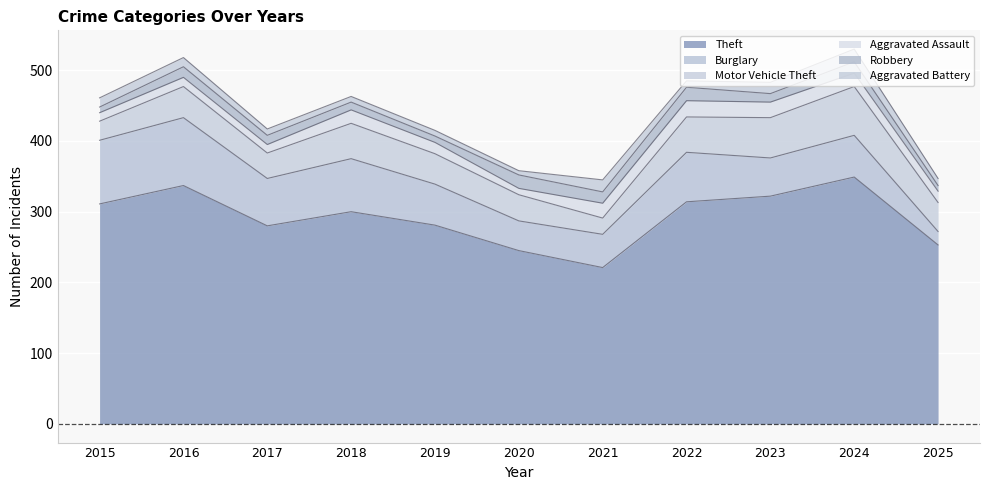

What are all the series names shown in the legend?

Theft, Burglary, Motor Vehicle Theft, Aggravated Assault, Robbery, Aggravated Battery